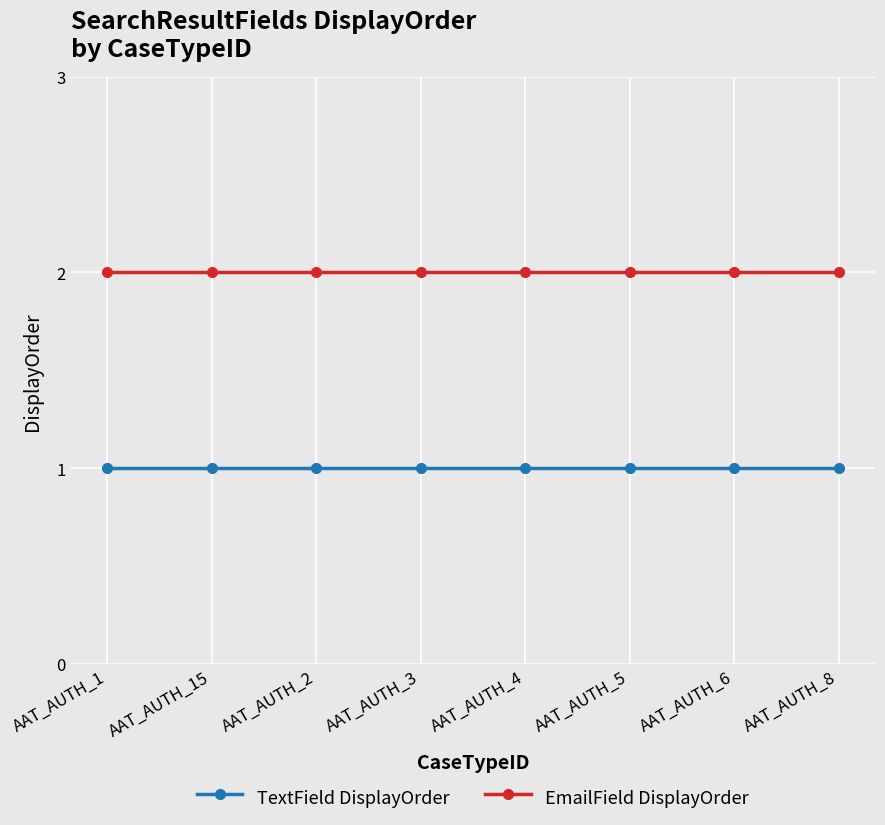

What position from the right is AAT_AUTH_15?

7